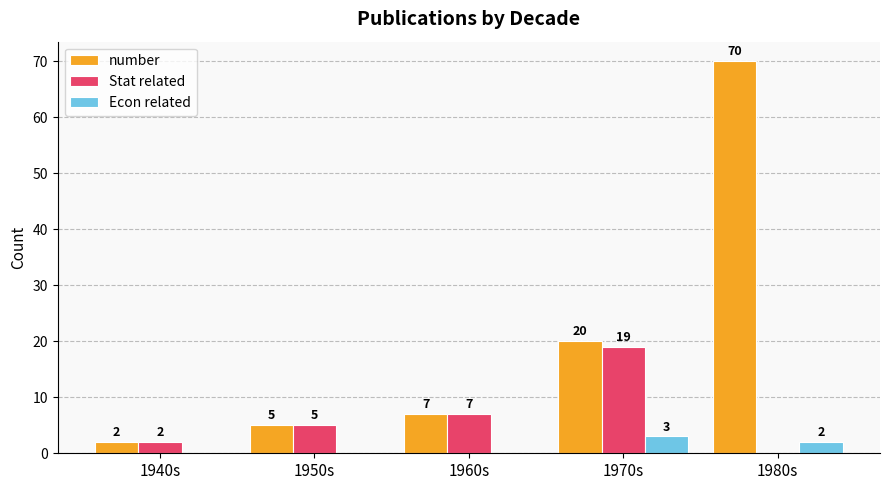

What is the approximate value of Stat related at 1960s, to the nearest 5?

5